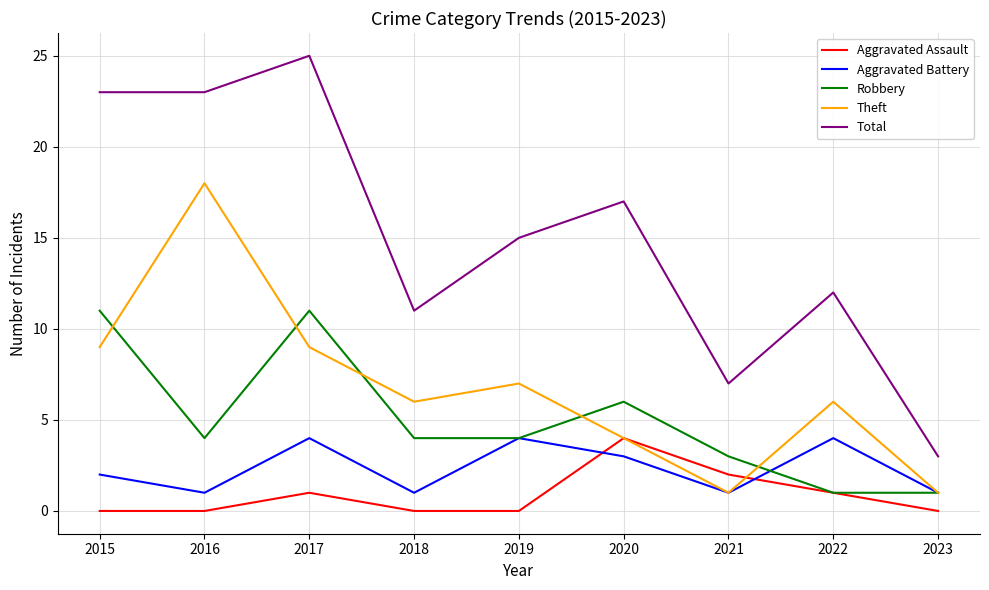

At how many categories does at least one series exceed 20?

3